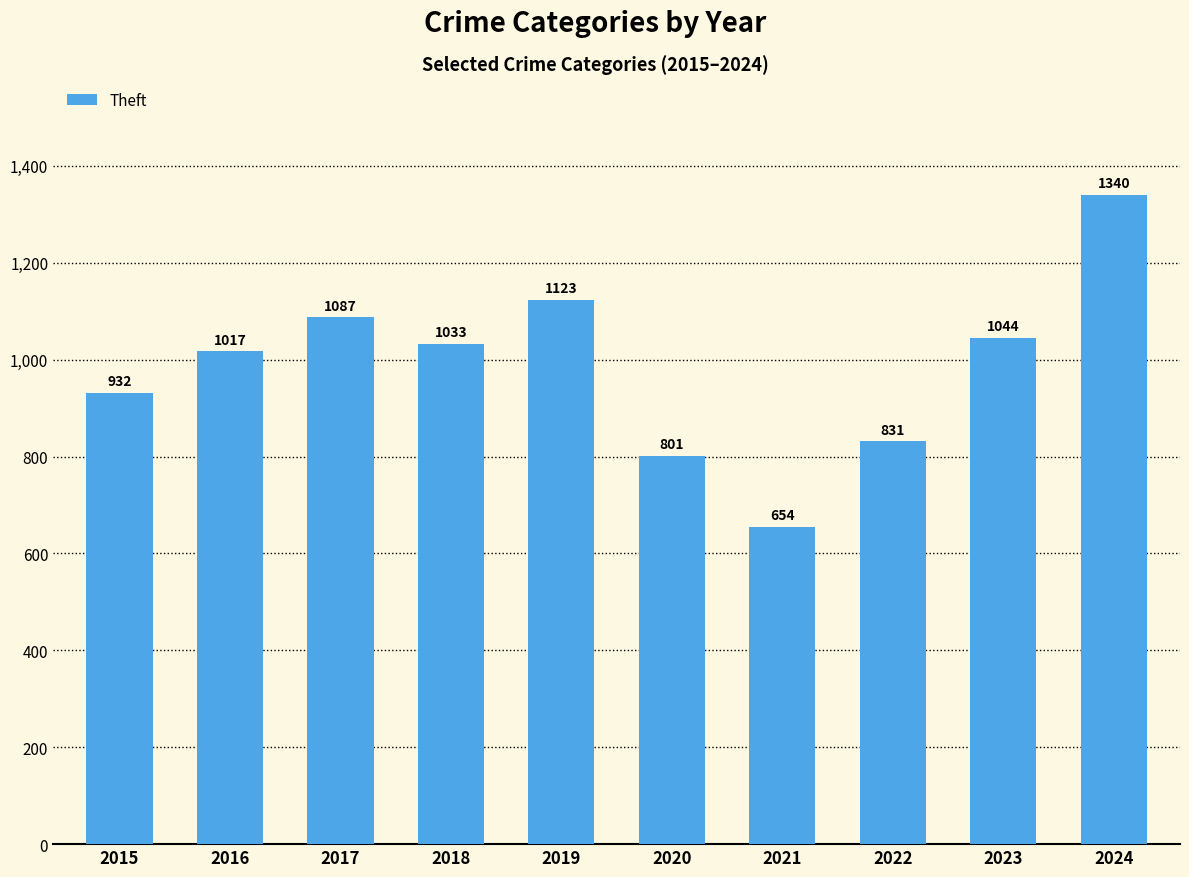

Reading left to right, list all the values displayed in this chart.

2015=932	2016=1017	2017=1087	2018=1033	2019=1123	2020=801	2021=654	2022=831	2023=1044	2024=1340